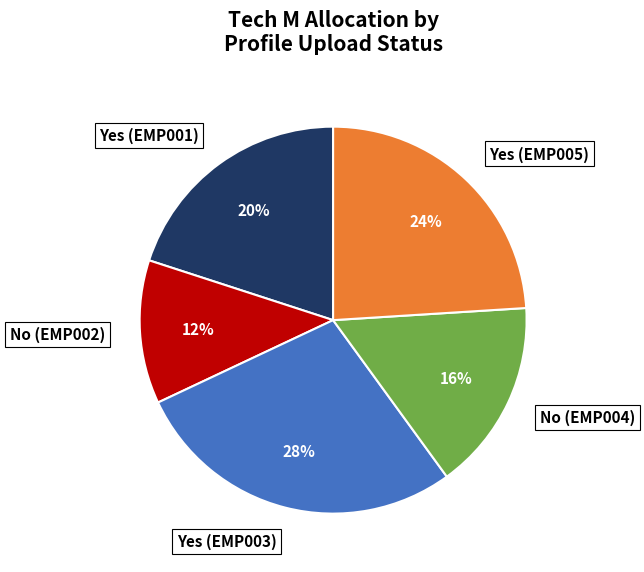

Combined, do No (EMP002) and No (EMP004) account for over 50%?

No